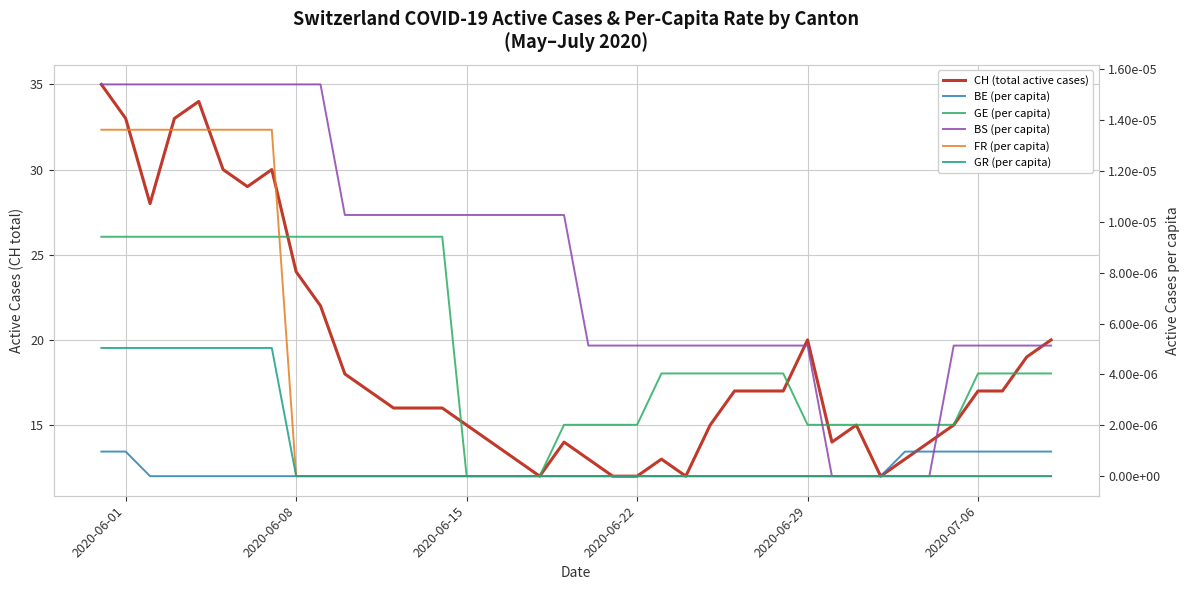

Which category has the highest value in the BE (per capita) series?

2020-06-01